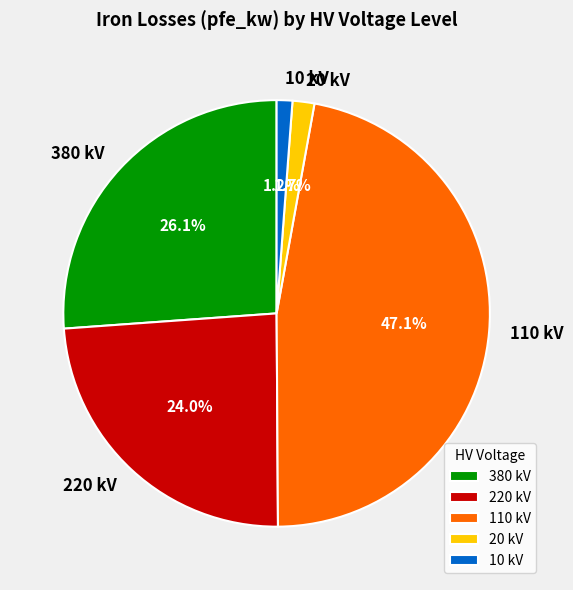

Does any single category account for the majority?

No